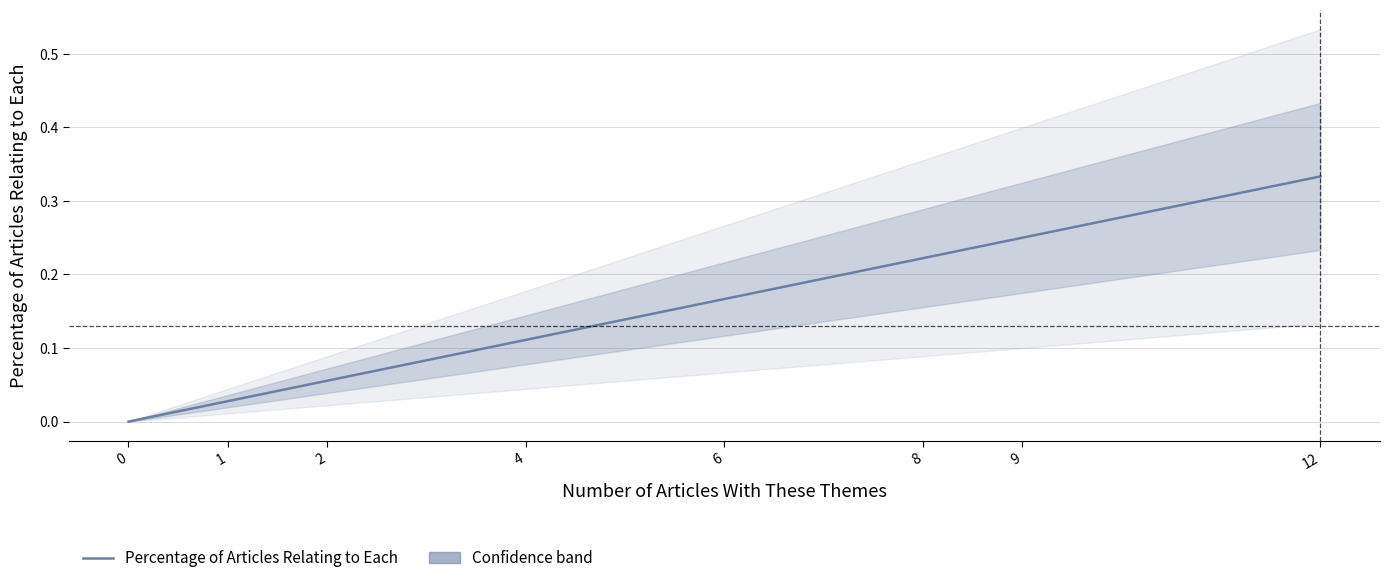

How many distinct data groups are displayed?

1